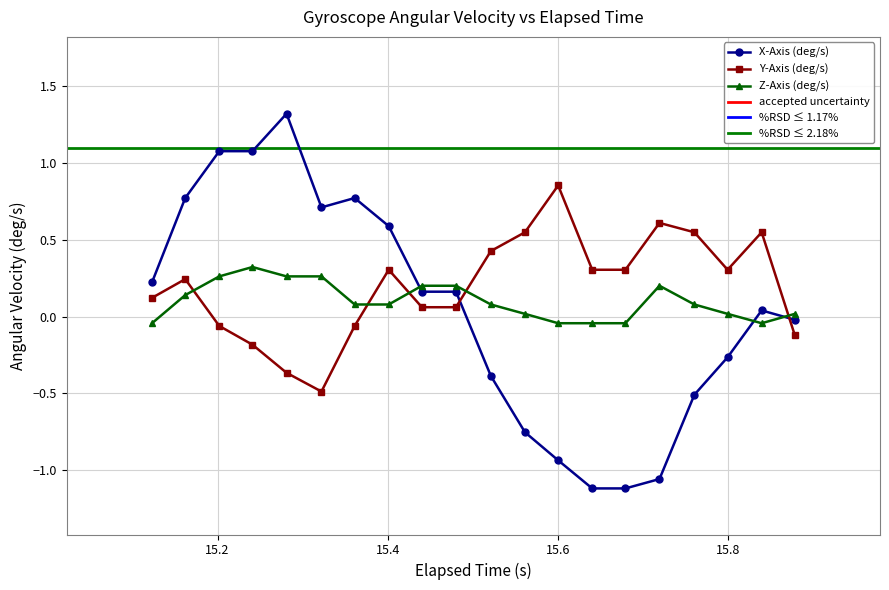

Which series ends up on top after the final intersection of X-Axis (deg/s) and Z-Axis (deg/s)?

Z-Axis (deg/s)